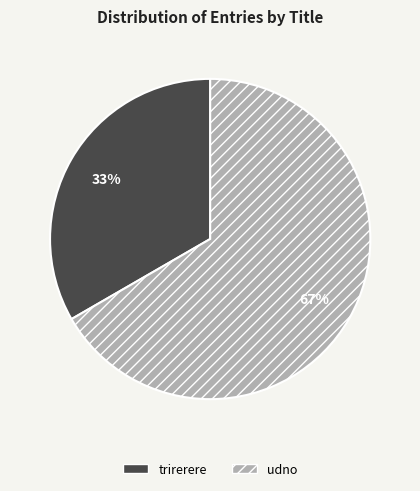

Combined, do trirerere and udno account for over 50%?

Yes